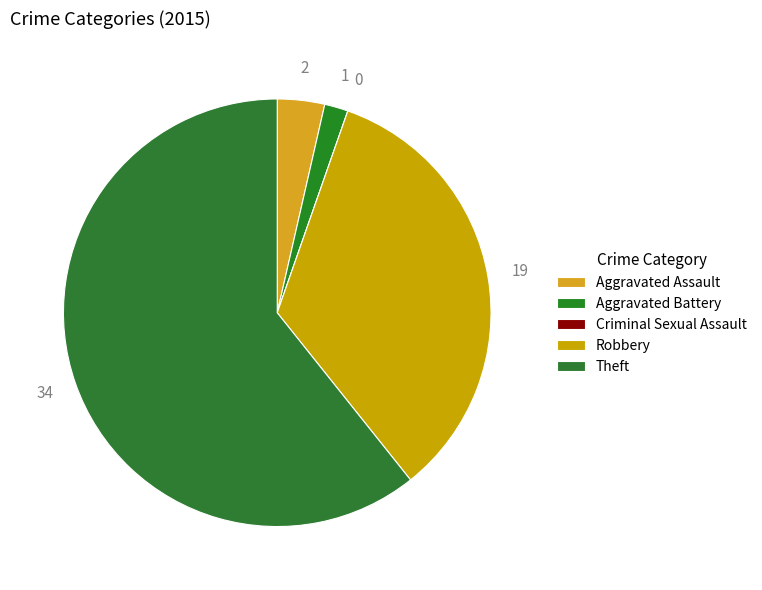

Do Aggravated Battery and Robbery together represent more than half of the pie?

No